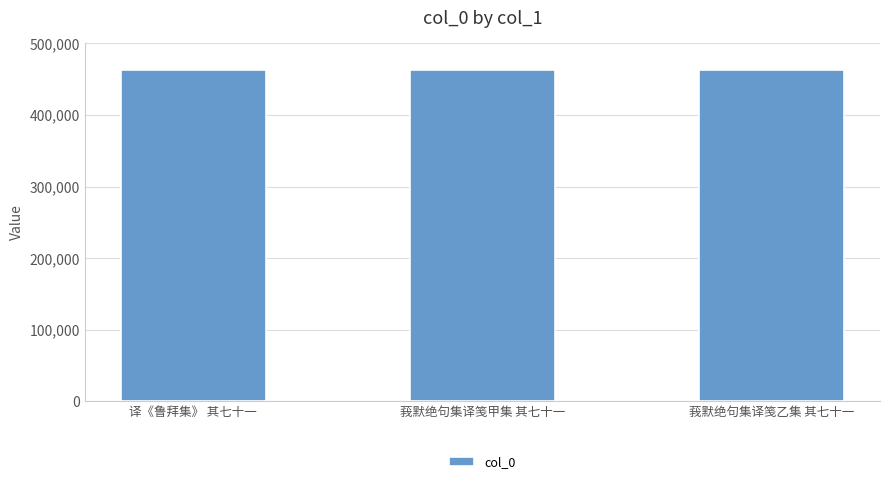

What position from the right is 译《鲁拜集》 其七十一?

3